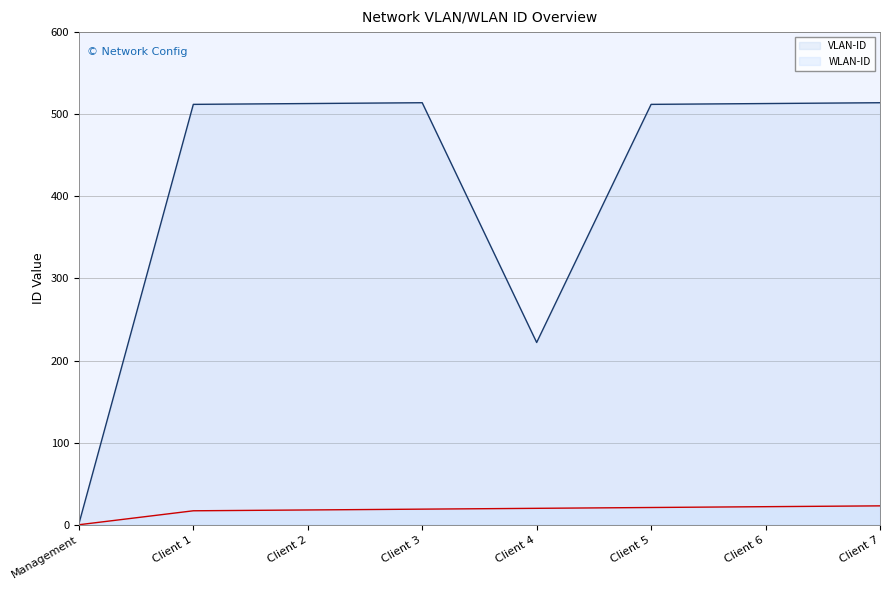

True or false: WLAN-ID has more than 2 interior local peaks.

False